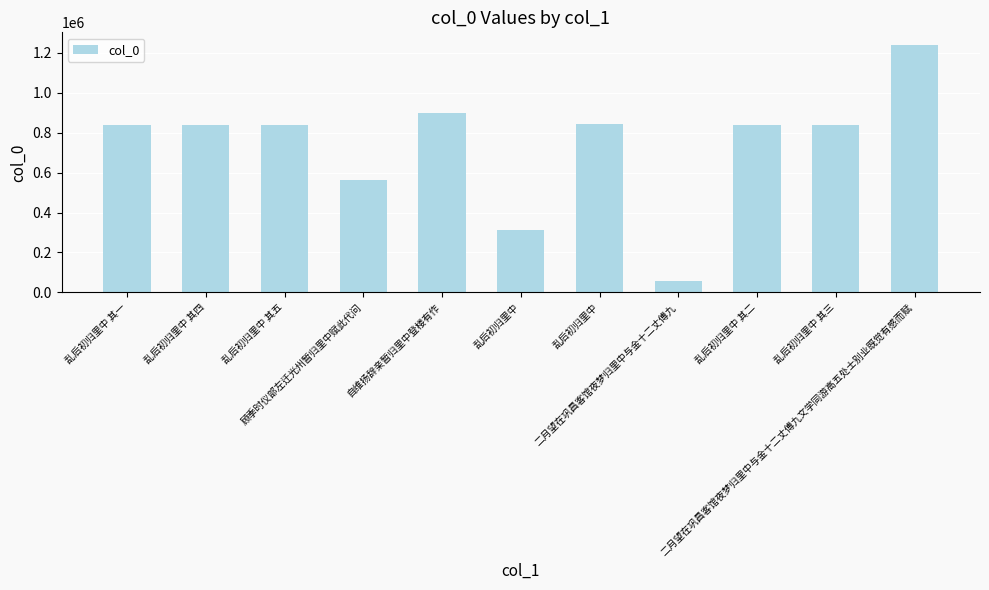

How many bars are there in total?

11